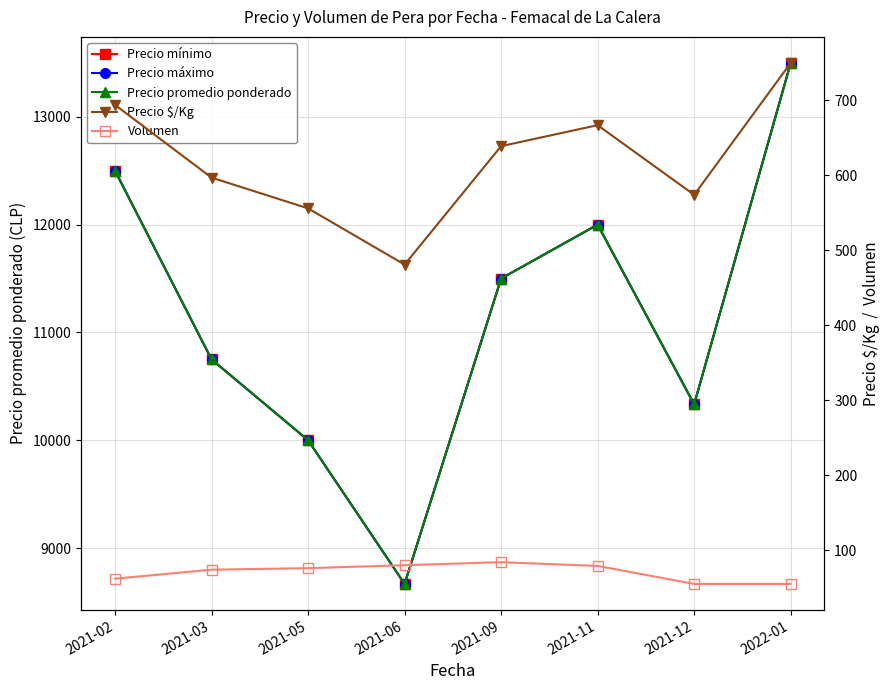

Where is the first local maximum for Precio promedio ponderado?

2021-11